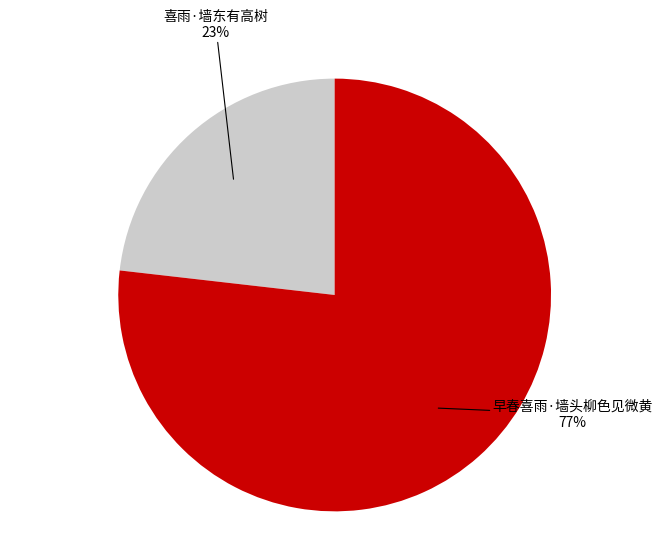

Which slice is the smallest?

喜雨·墙东有高树